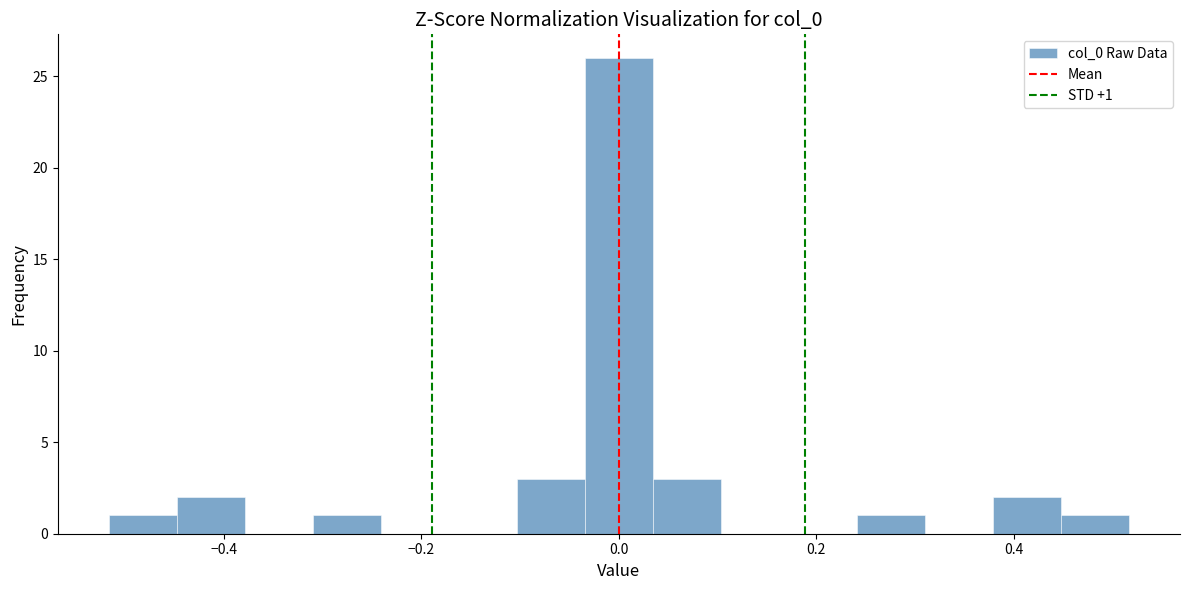

Read against the x-axis, roughly where is the centre of the tallest bar?

0.00